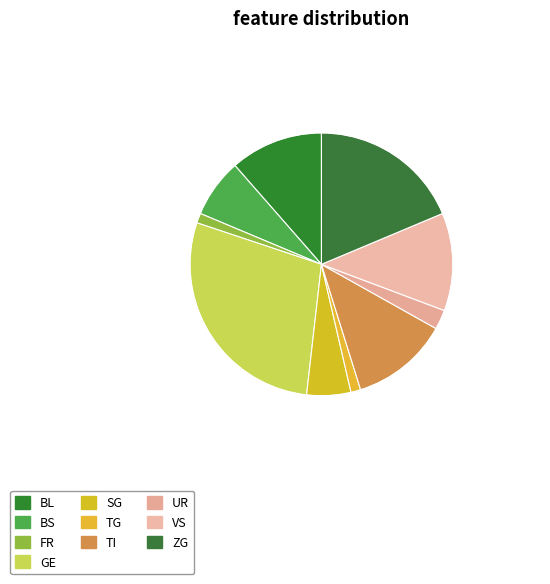

What is the ratio of the value at BS to the value at FR?

6.0